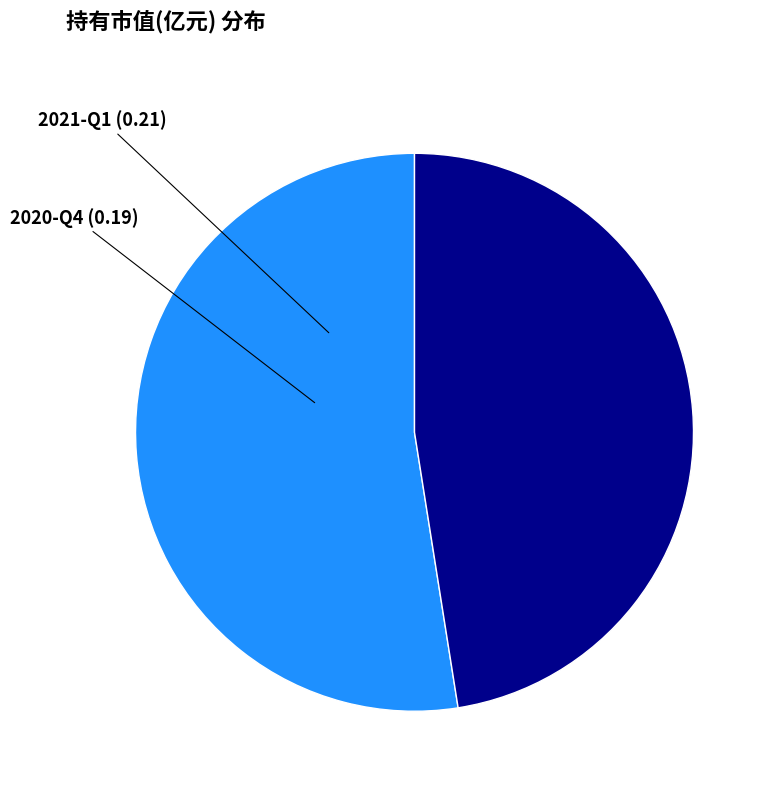

Count the number of slices in the pie.

2